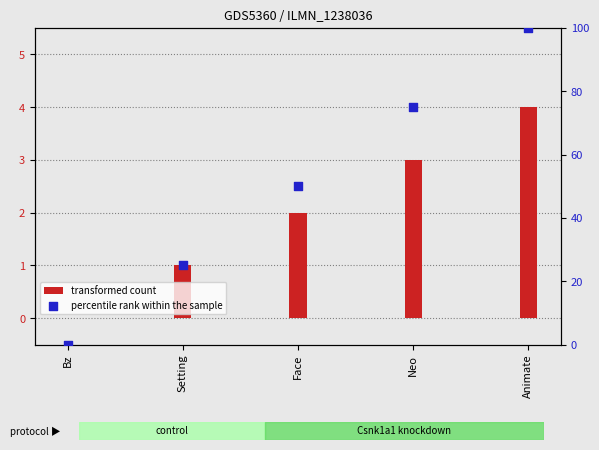

What are all the series names shown in the legend?

transformed count, percentile rank within the sample